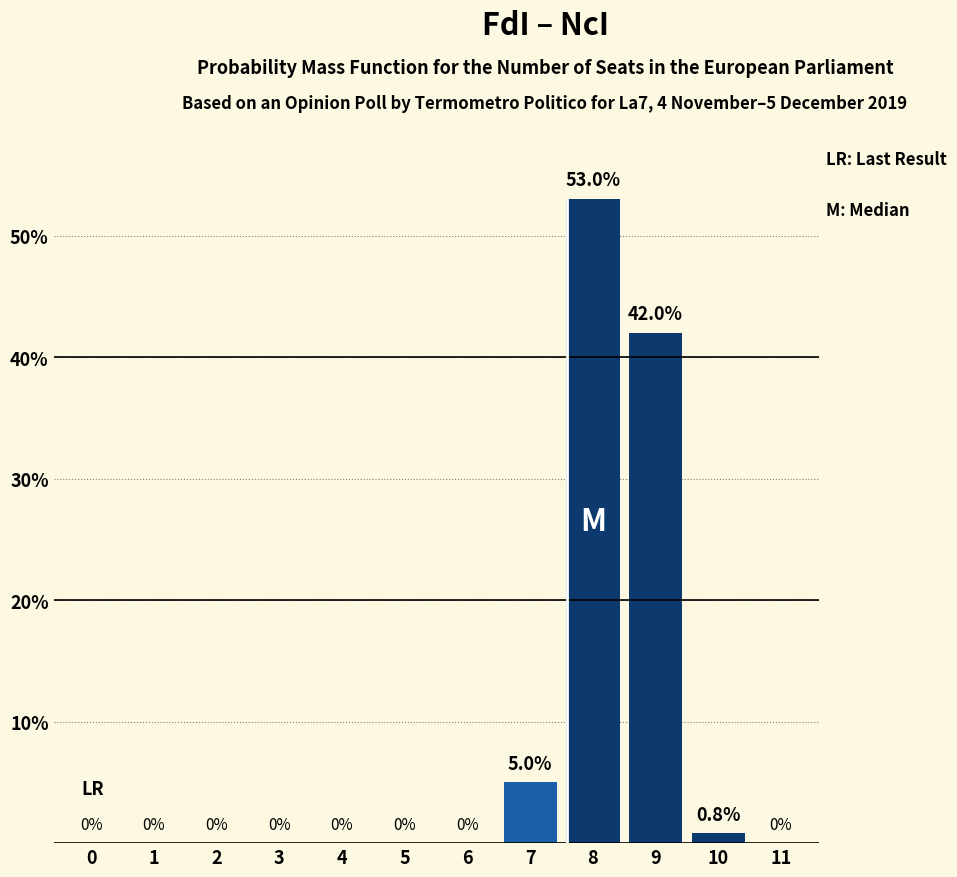

Reading left to right, transcribe all the data shown in this chart.

0=0.0	1=0.0	2=0.0	3=0.0	4=0.0	5=0.0	6=0.0	7=5.0	8=53.0	9=42.0	10=0.8	11=0.0